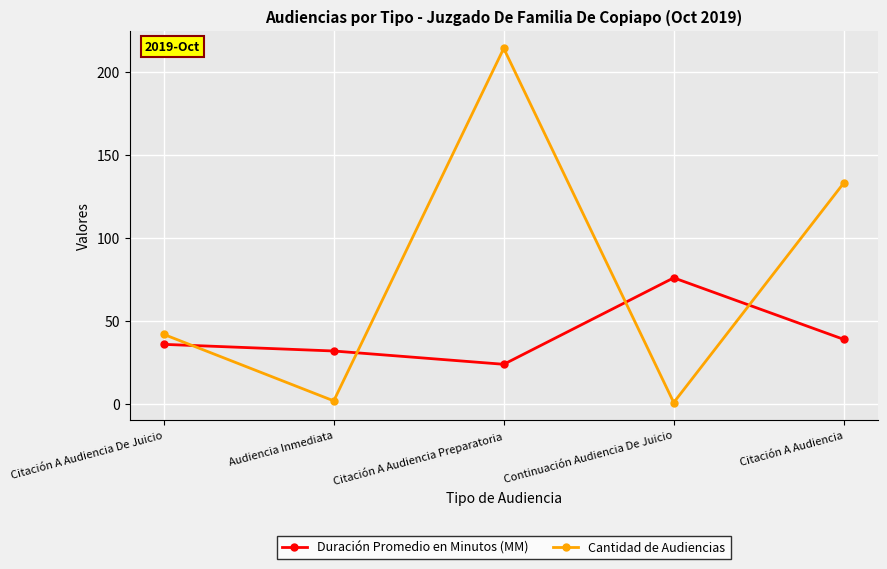

Is this an area chart (filled region under the line)?

No